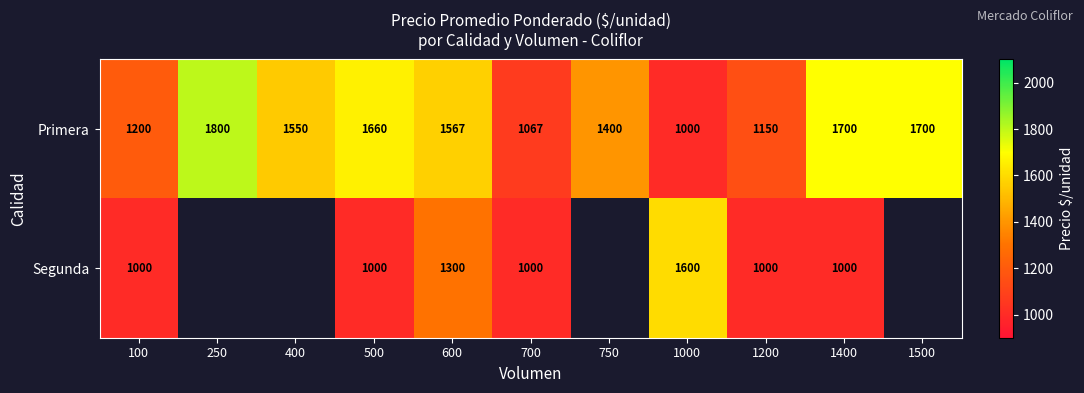

What is the difference between the highest and lowest values at 1200?

150